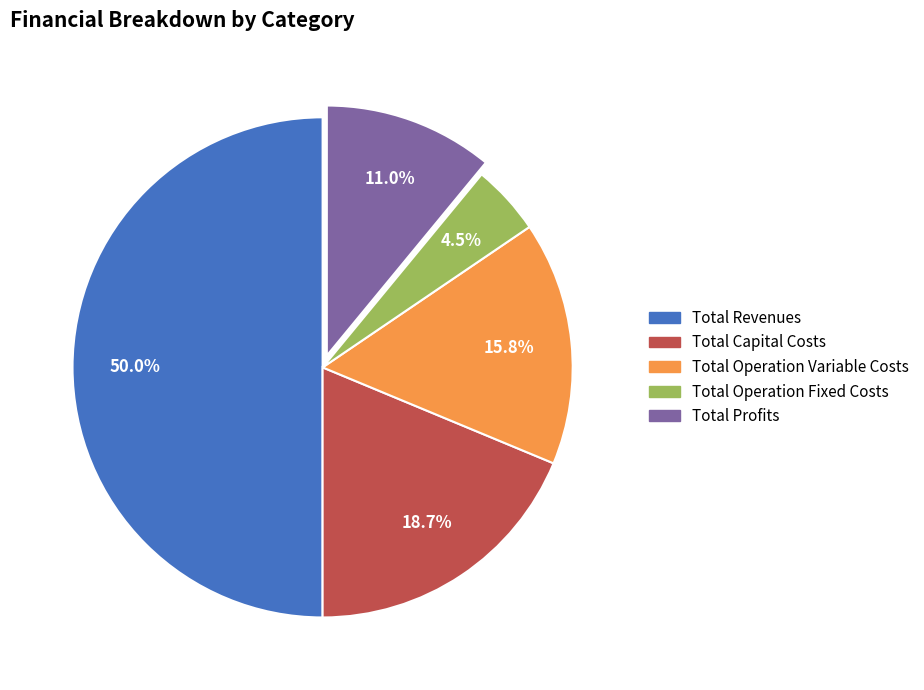

Is it true that Total Profits is 5% of the pie?

False